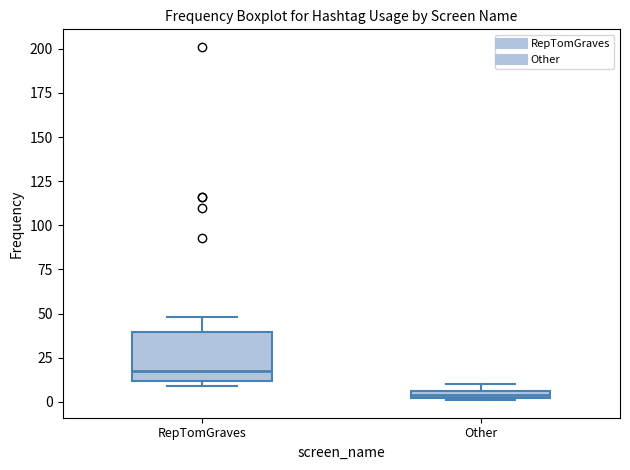

Comparing the boxes themselves (not the whiskers), which one is the tallest?

RepTomGraves